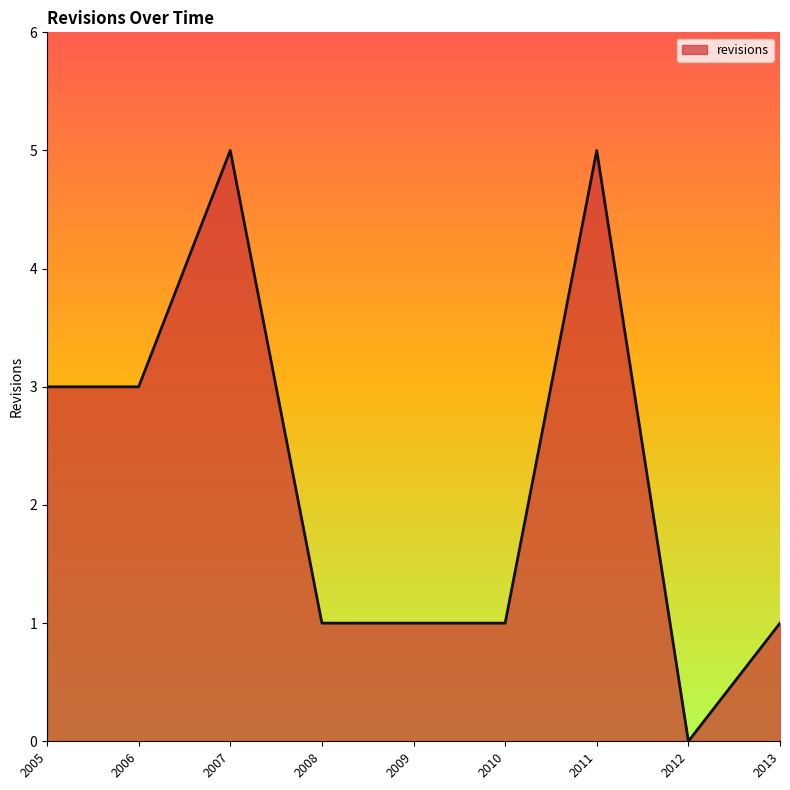

Between 2008 and 2006, which is larger?

2006